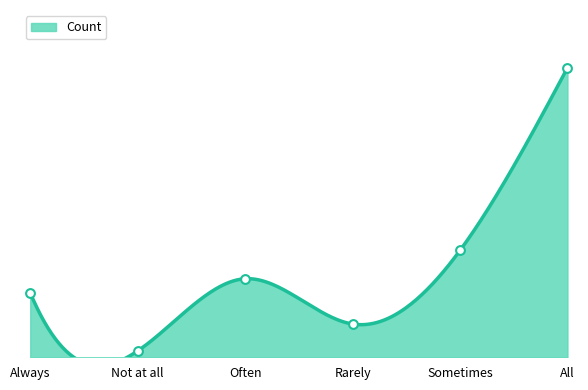

What is the change in value from No-Often to No-Sometimes?

+3